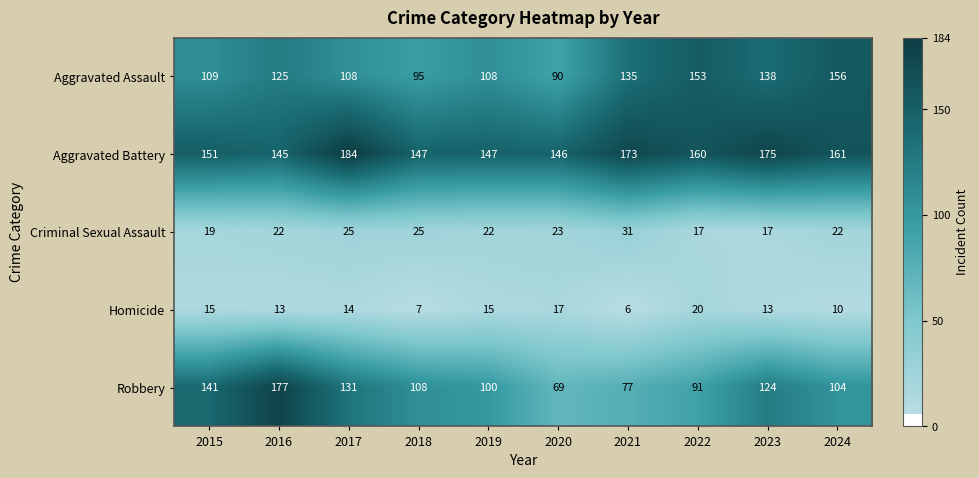

How many data points in Homicide are less than 14?

5